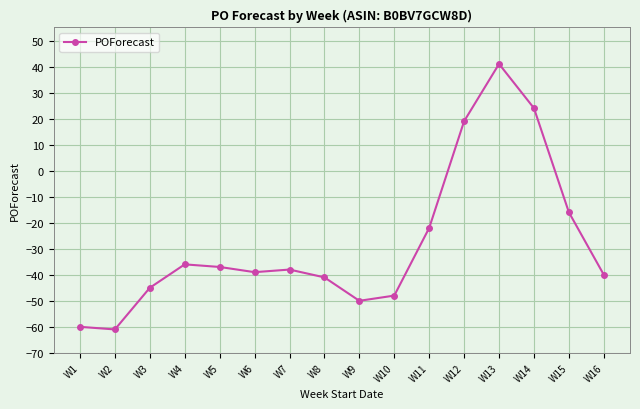

Reading left to right, what are all the values shown in this chart?

-60	-61	-45	-36	-37	-39	-38	-41	-50	-48	-22	19	41	24	-16	-40